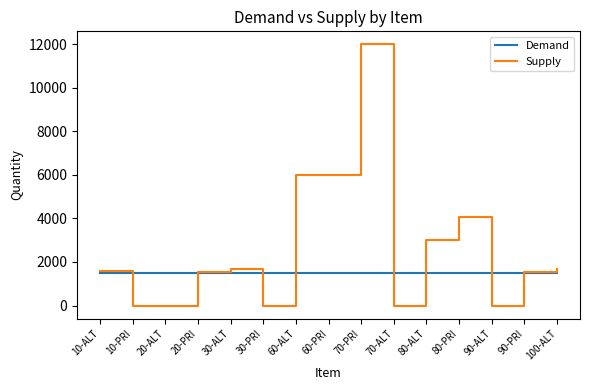

Is this an area chart (filled region under the line)?

No